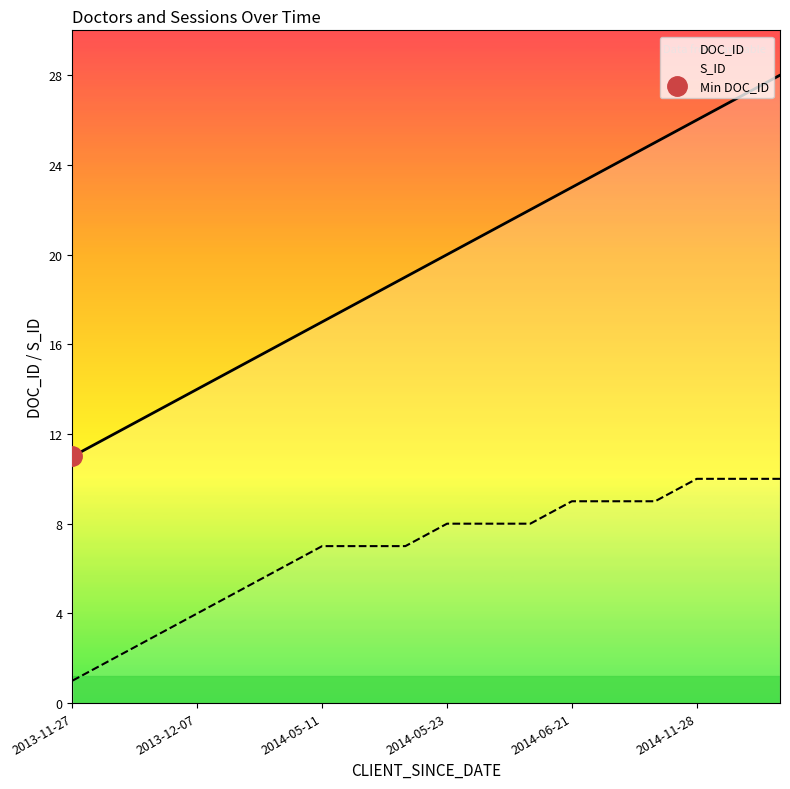

What is the maximum value for S_ID?

10